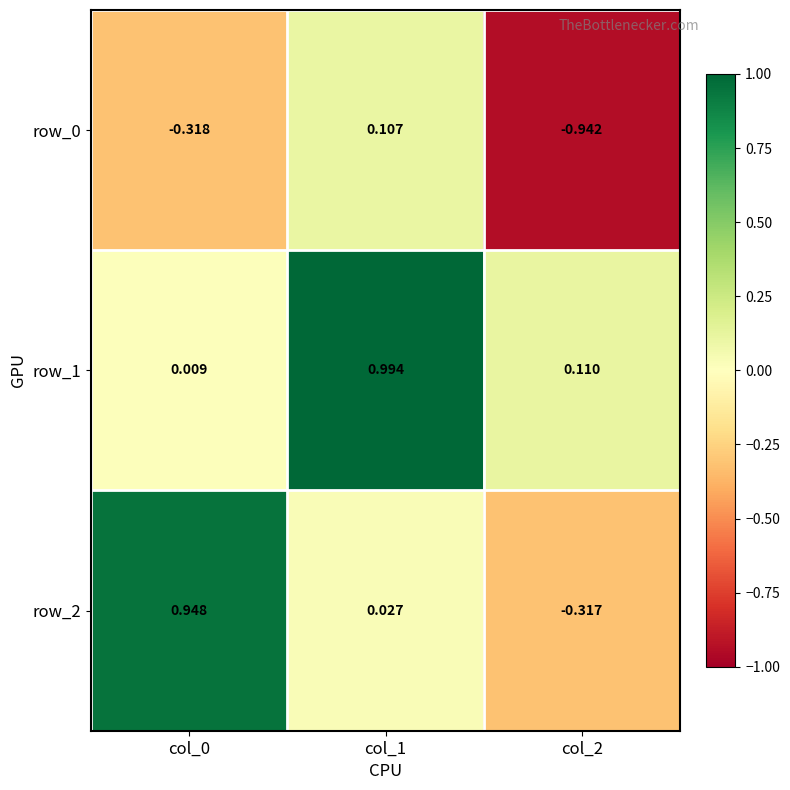

What is the difference between the maximum and minimum values in the row_2 series?

1.3